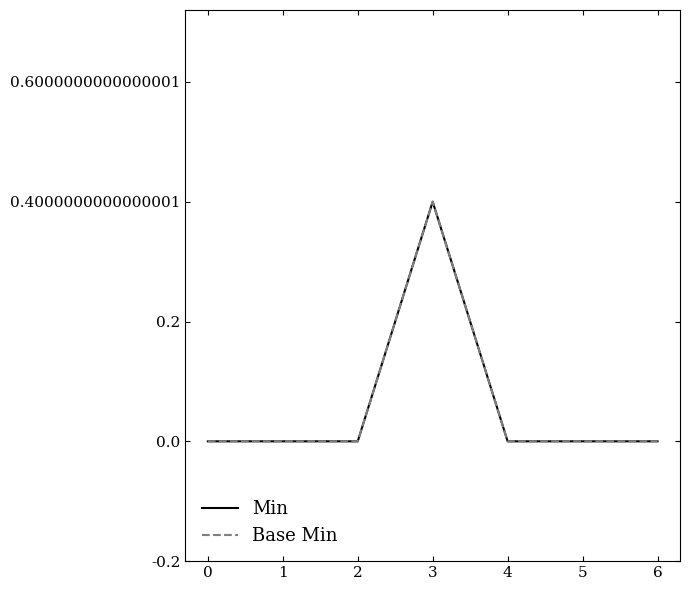

The Base Min series shows 0 at 0. True or false?

True